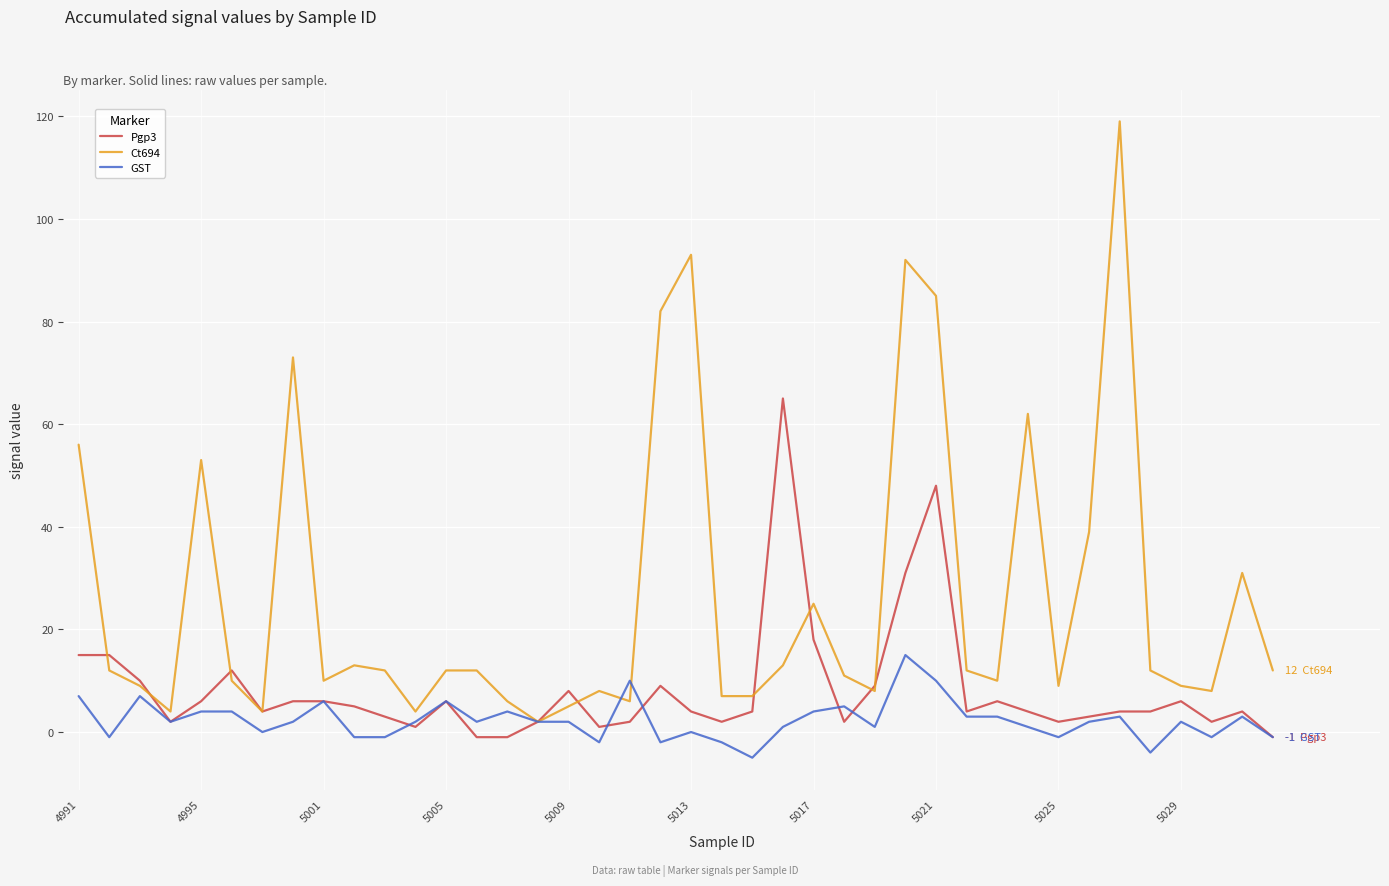

Which series has the widest spread of values?

Ct694